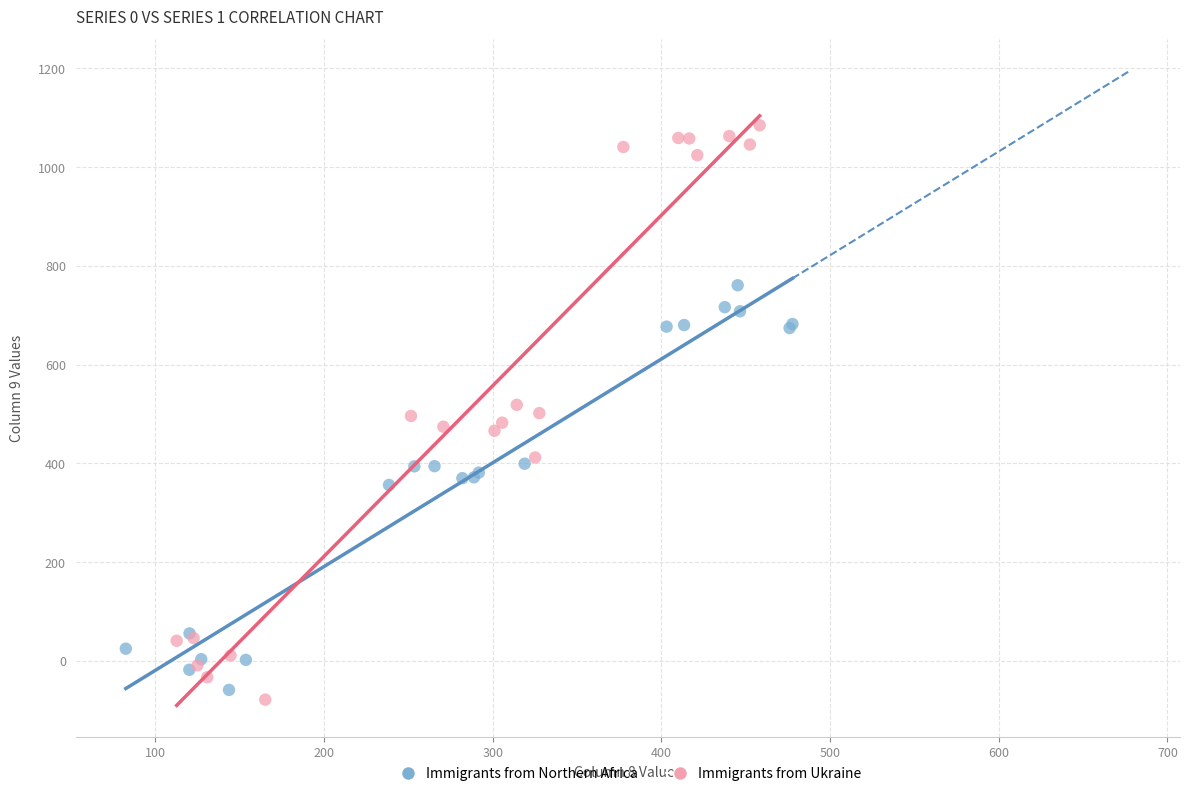

Which series reaches the maximum Y coordinate?

Immigrants from Ukraine